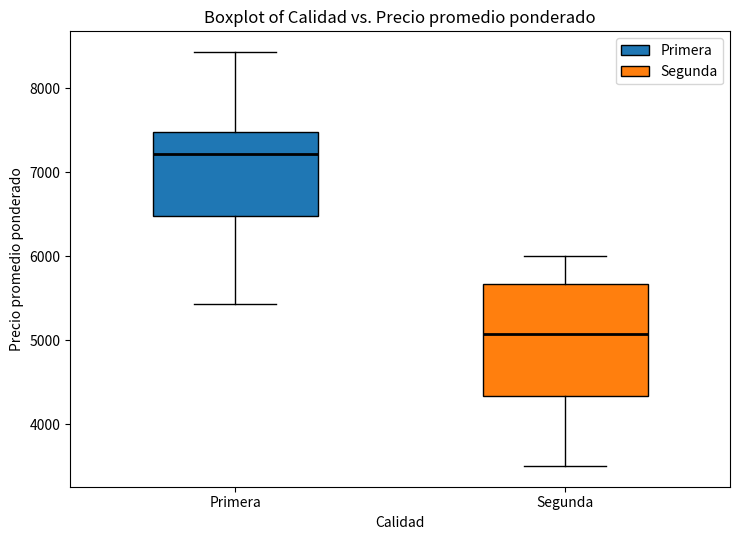

Which box is the tallest, from its lower edge to its upper edge?

Segunda